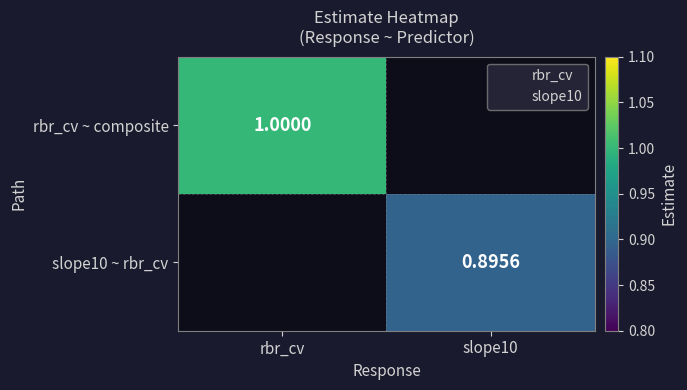

True or false: rbr_cv ~ composite has a value of 0.7 at rbr_cv.

False